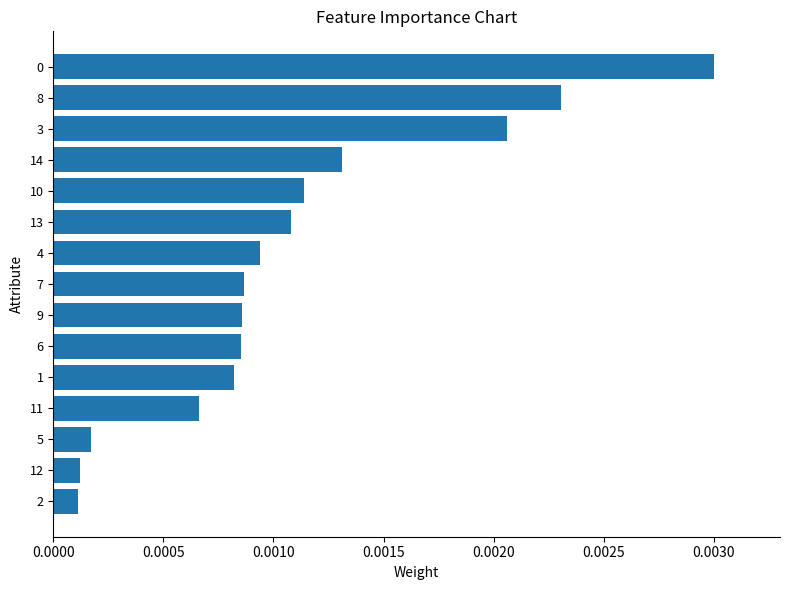

What is the label of the 2nd bar from the bottom?

12